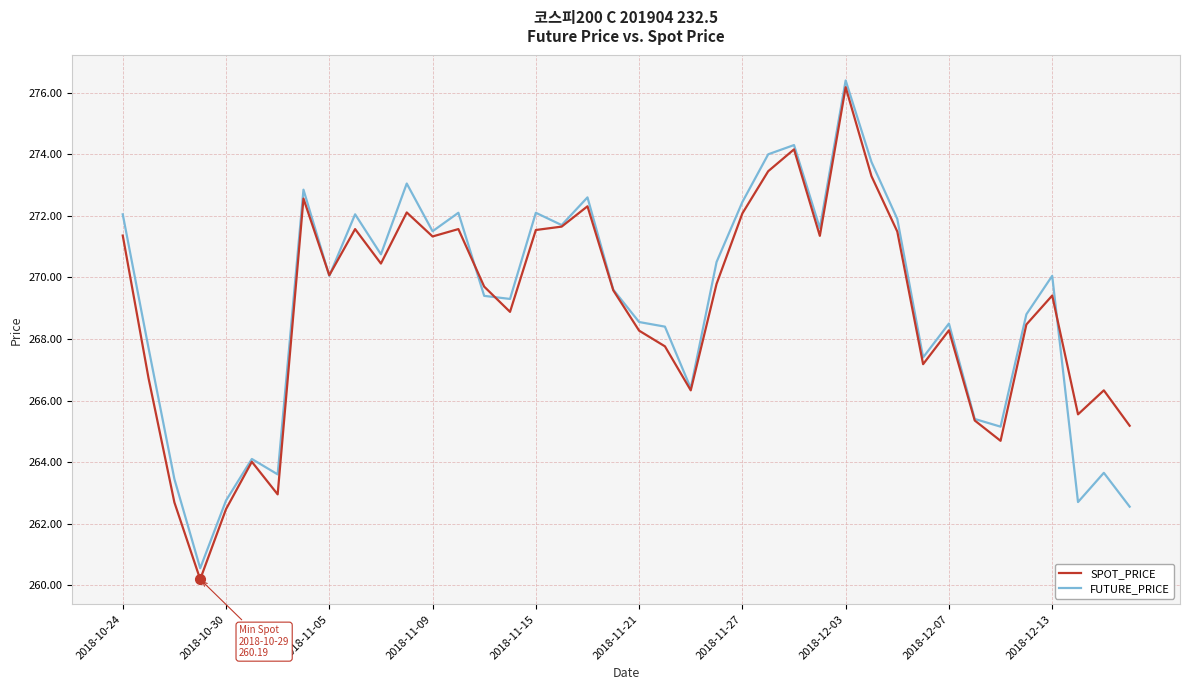

What is the minimum value for SPOT_PRICE?

260.2